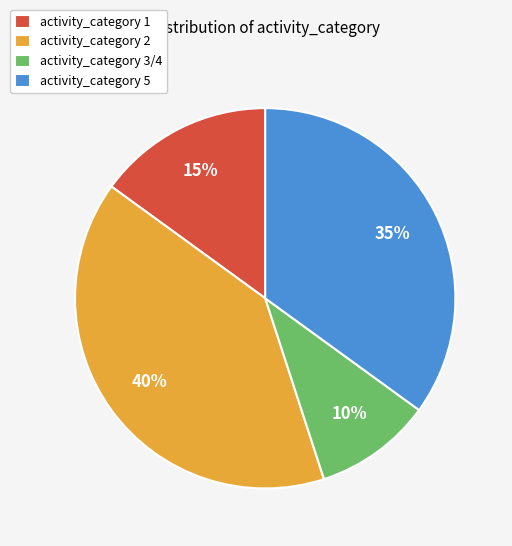

Which slice is the largest?

activity_category 2